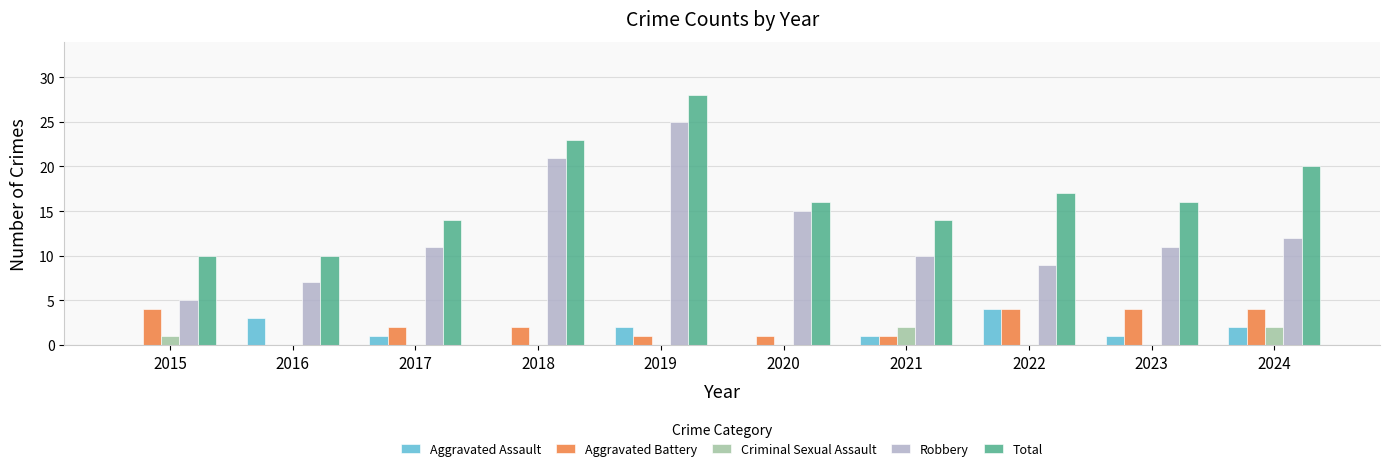

What is the total value across all series at 2017?

28